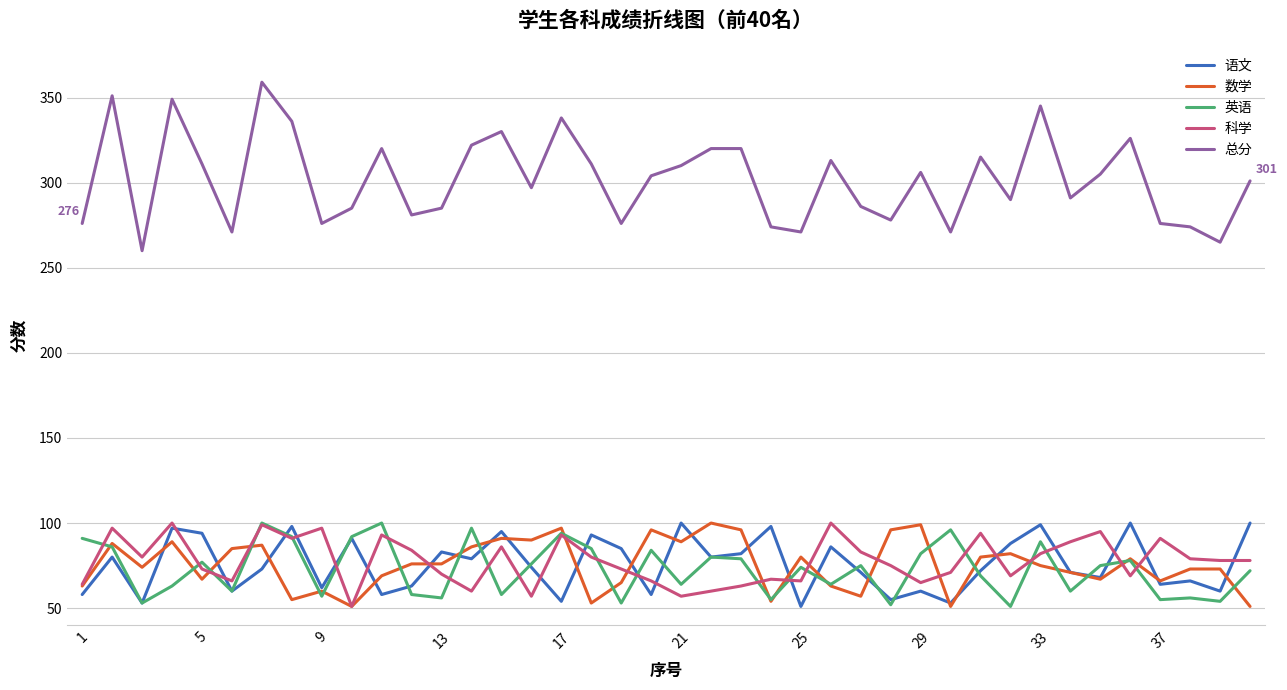

What is the highest value of the 语文 series?

100